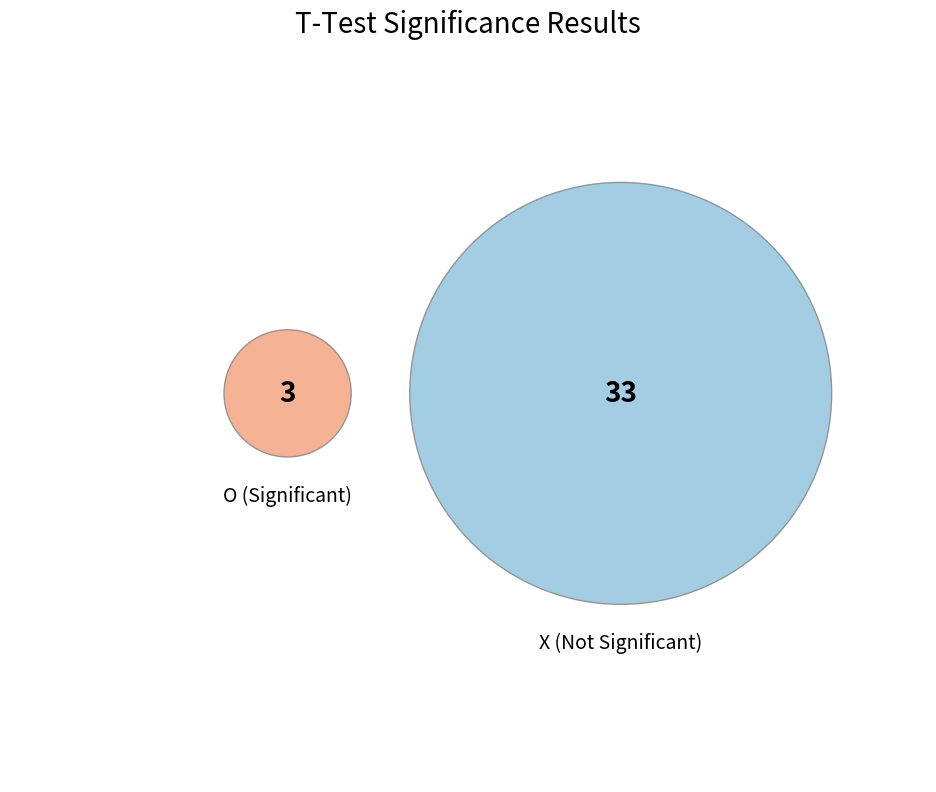

Do O and X together represent more than half of the pie?

Yes